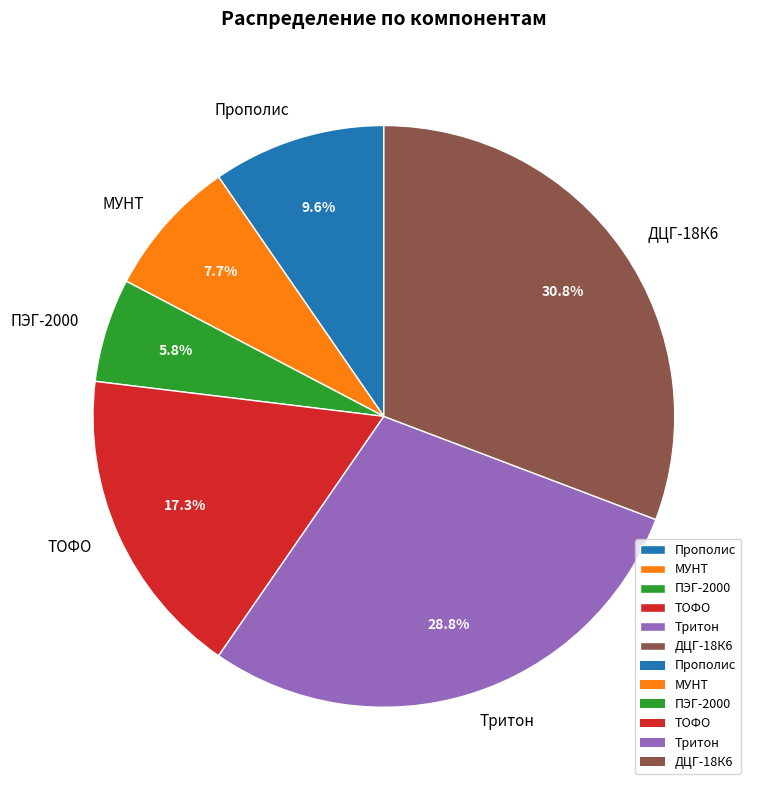

Rank the categories by value from lowest to highest.

ПЭГ-2000, МУНТ, Прополис, ТОФО, Тритон, ДЦГ-18К6